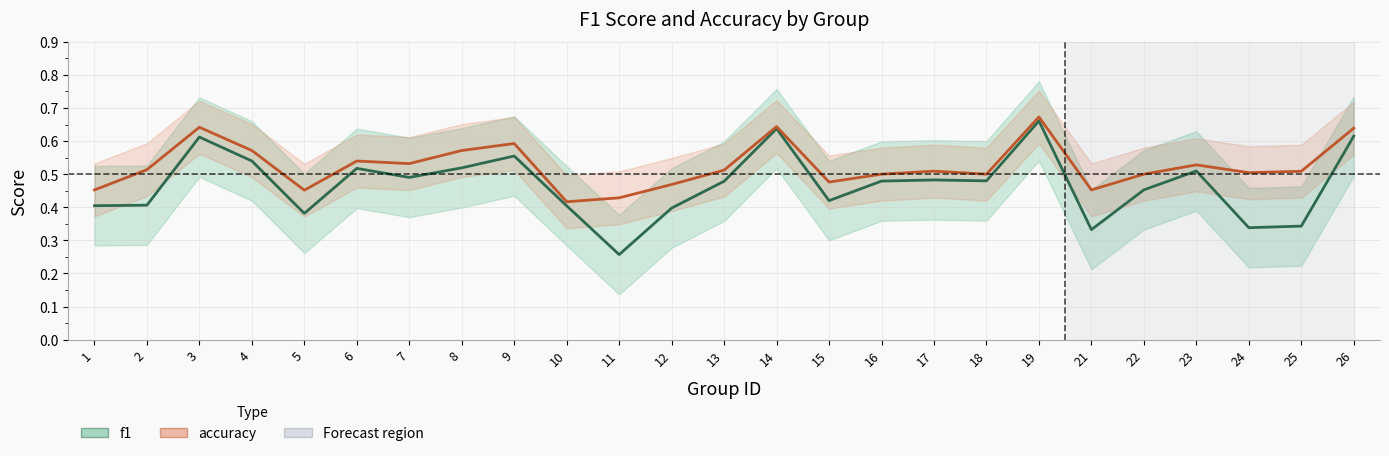

In accuracy, how many points are lower than both neighbors (excluding endpoints)?

7